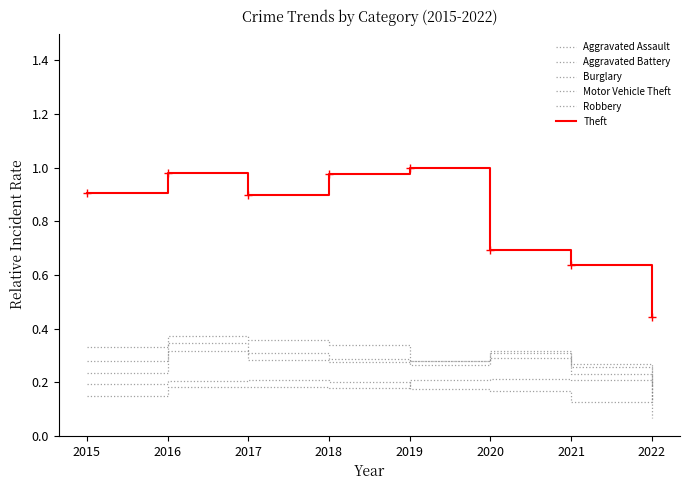

How many lines are shown in the chart?

6